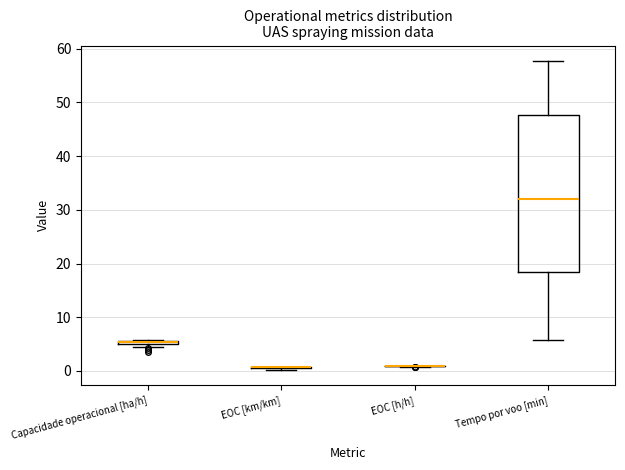

Which box is the tallest, from its lower edge to its upper edge?

Tempo por voo [min]